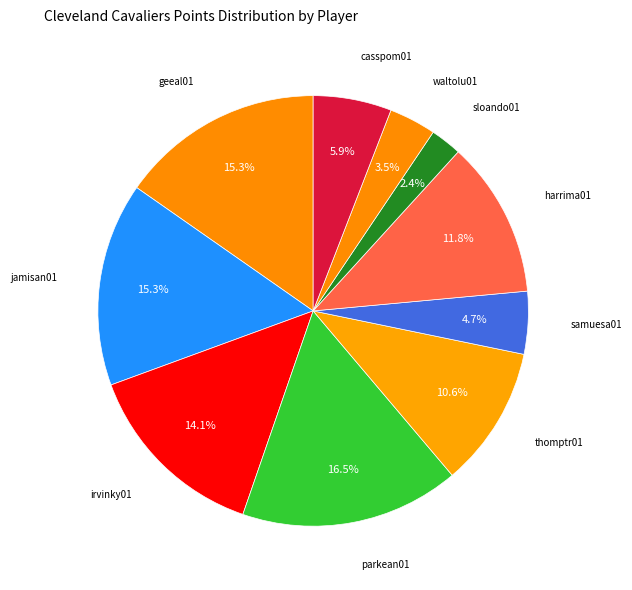

Does any single category account for the majority?

No